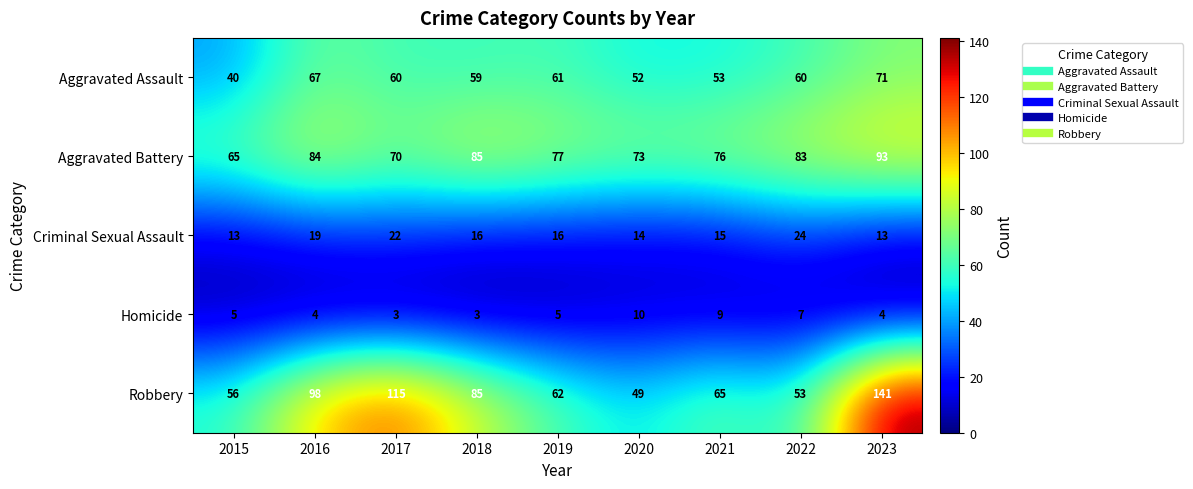

Rank the series by their maximum value, from lowest to highest.

Homicide, Criminal Sexual Assault, Aggravated Assault, Aggravated Battery, Robbery